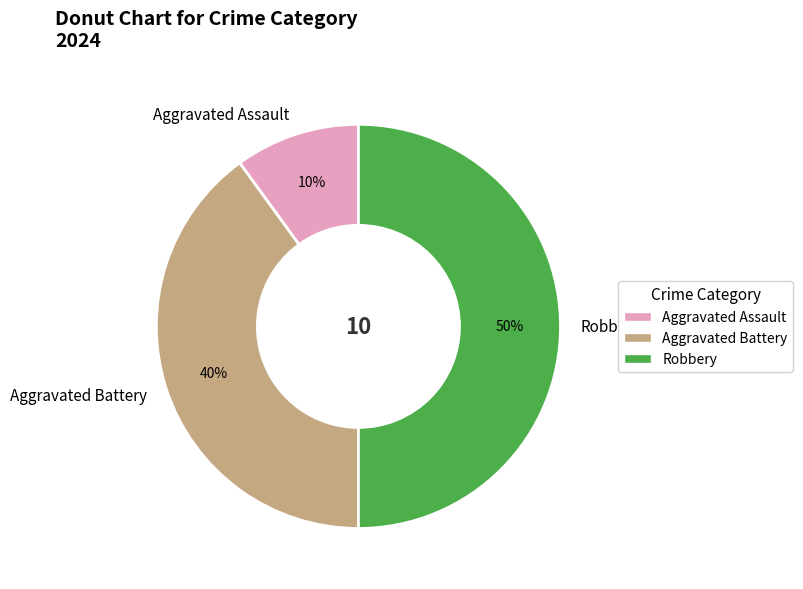

Combined, do Robbery and Aggravated Assault account for over 50%?

Yes